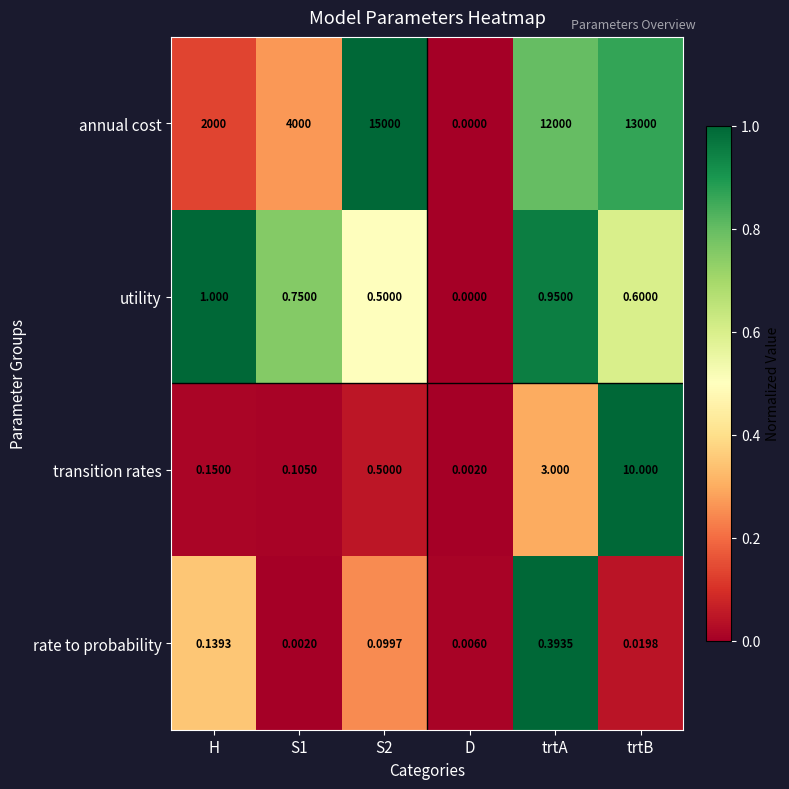

Which series has the largest range (max minus min)?

annual cost